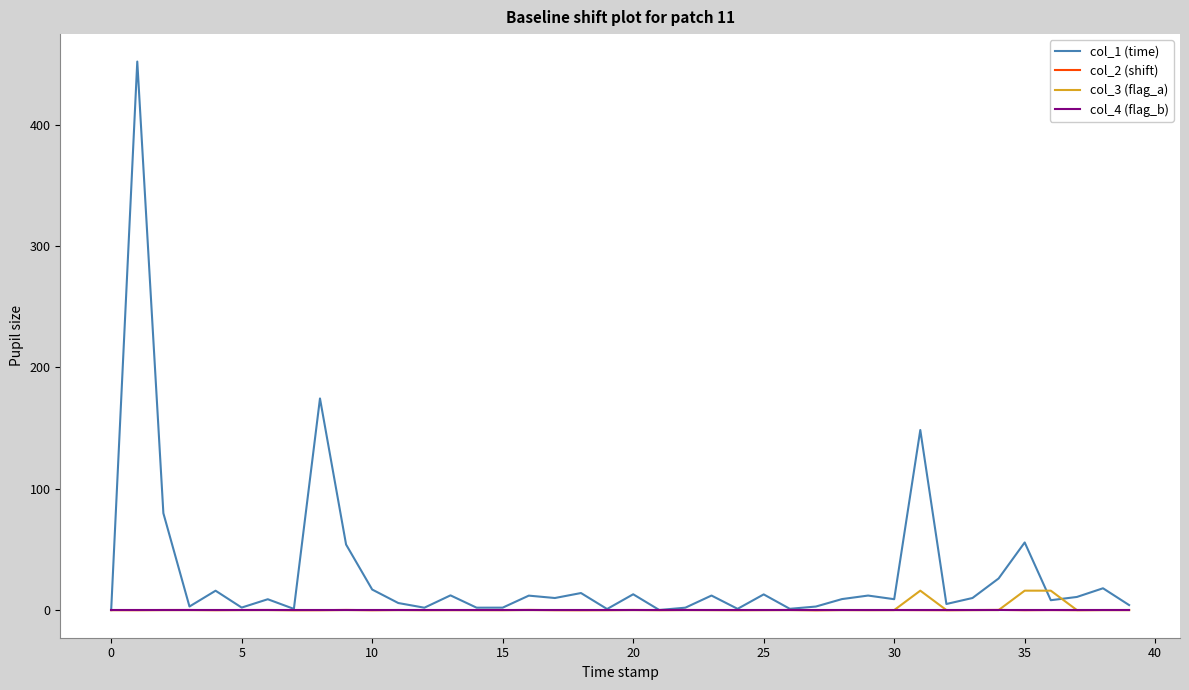

Which series has the largest total across all categories?

col_1 (time)